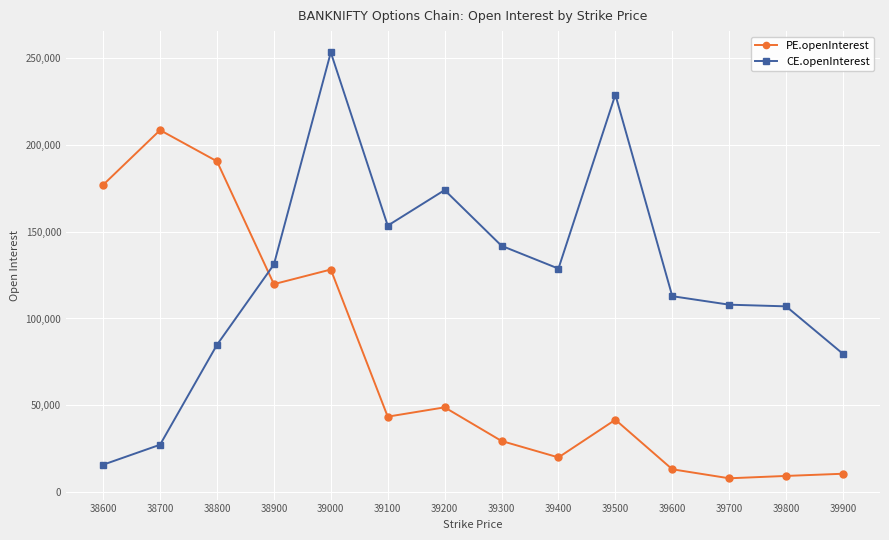

True or false: CE.openInterest has a value of 25833 at 38600.

False